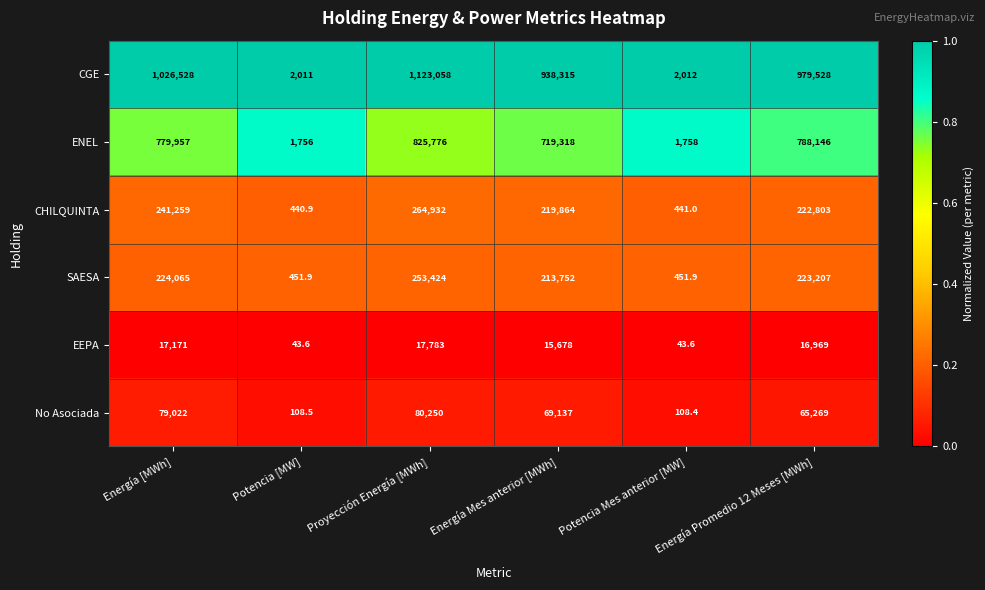

Rank the series by their maximum value, from lowest to highest.

EEPA, No Asociada, SAESA, CHILQUINTA, ENEL, CGE